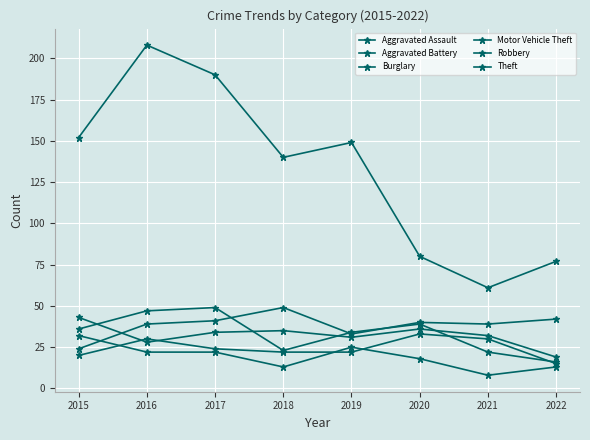

List the labels in order of Theft value, smallest first.

2021, 2022, 2020, 2018, 2019, 2015, 2017, 2016